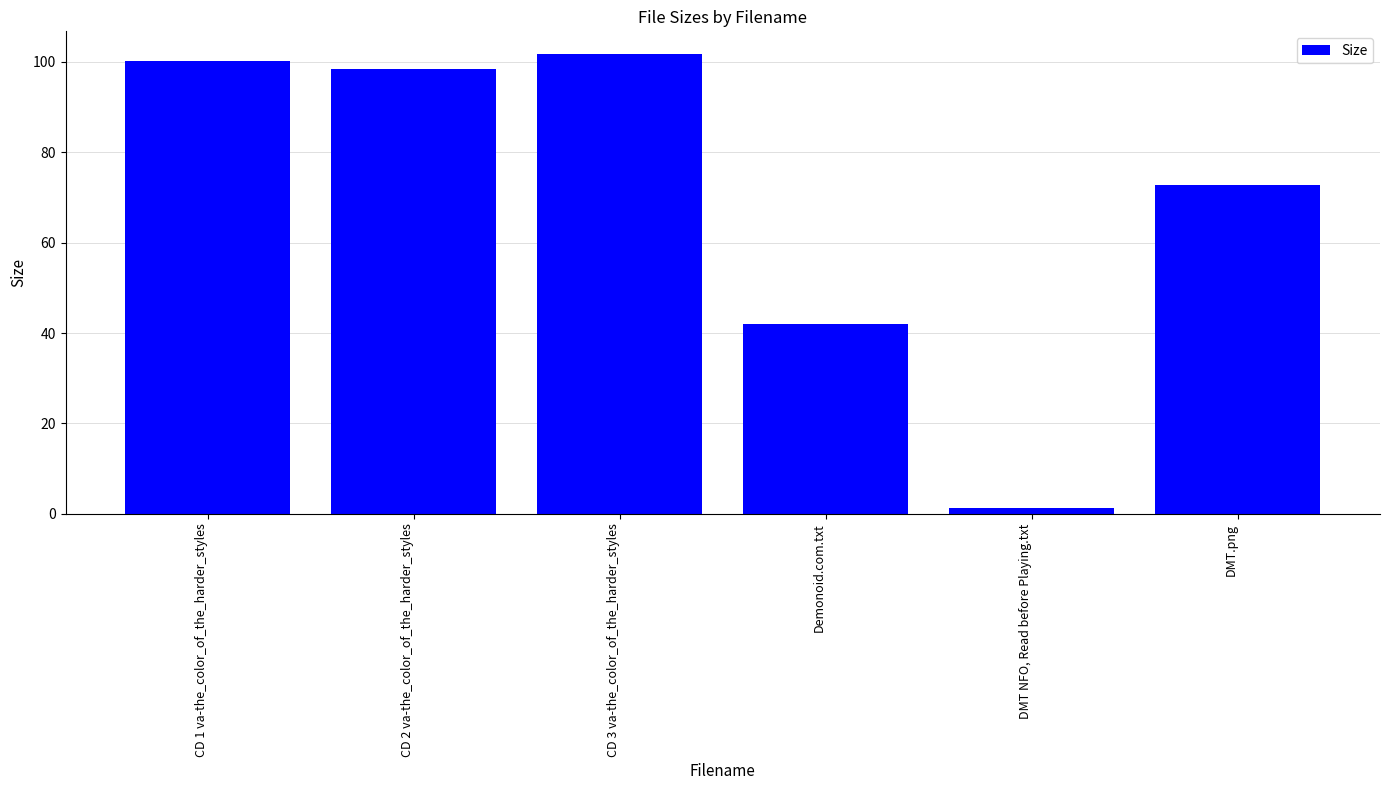

What is the label of the 3rd bar from the right?

Demonoid.com.txt